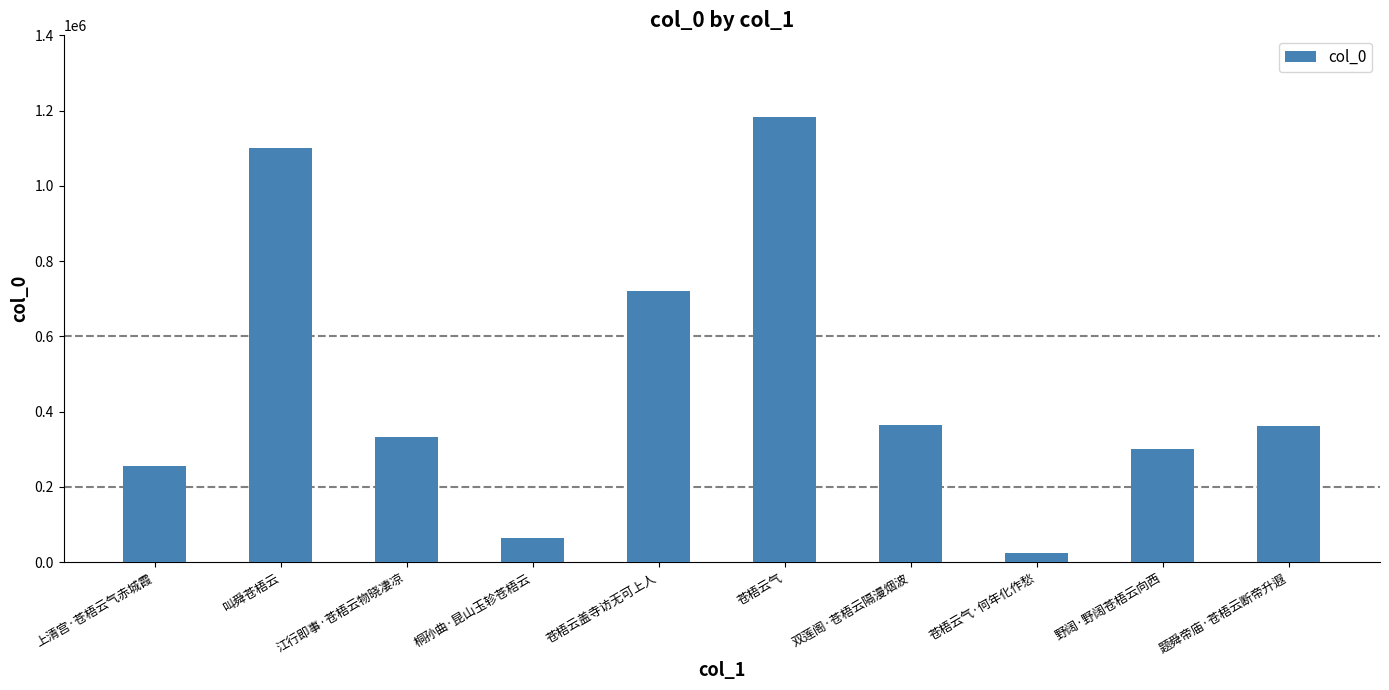

How many series are shown in this chart?

1